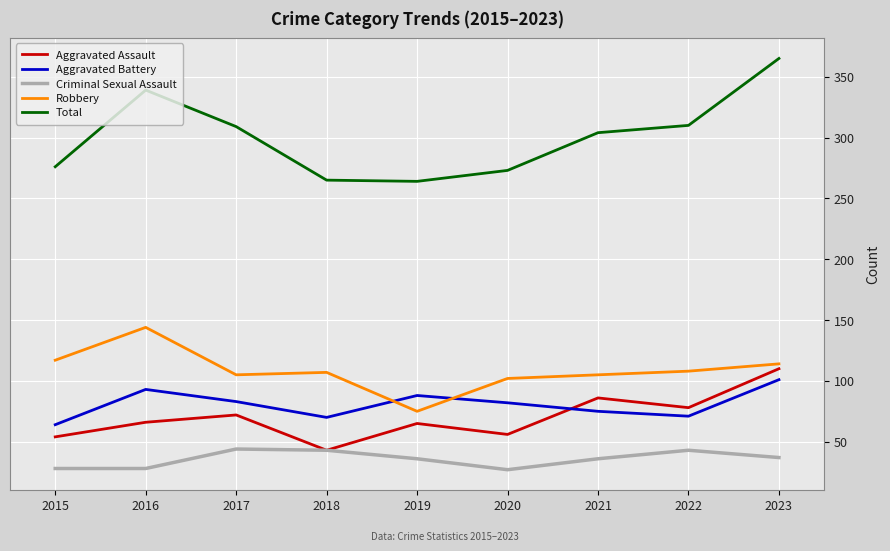

What are all the series names shown in the legend?

Aggravated Assault, Aggravated Battery, Criminal Sexual Assault, Robbery, Total